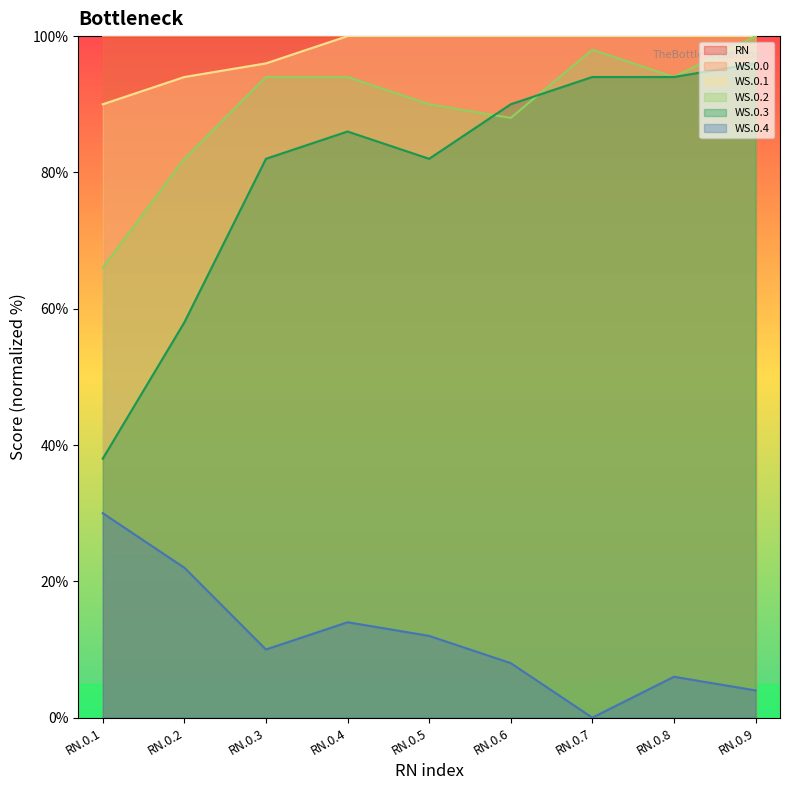

What is the sum of the WS.0.1 values at RN.0.3 and RN.0.7?

196.0